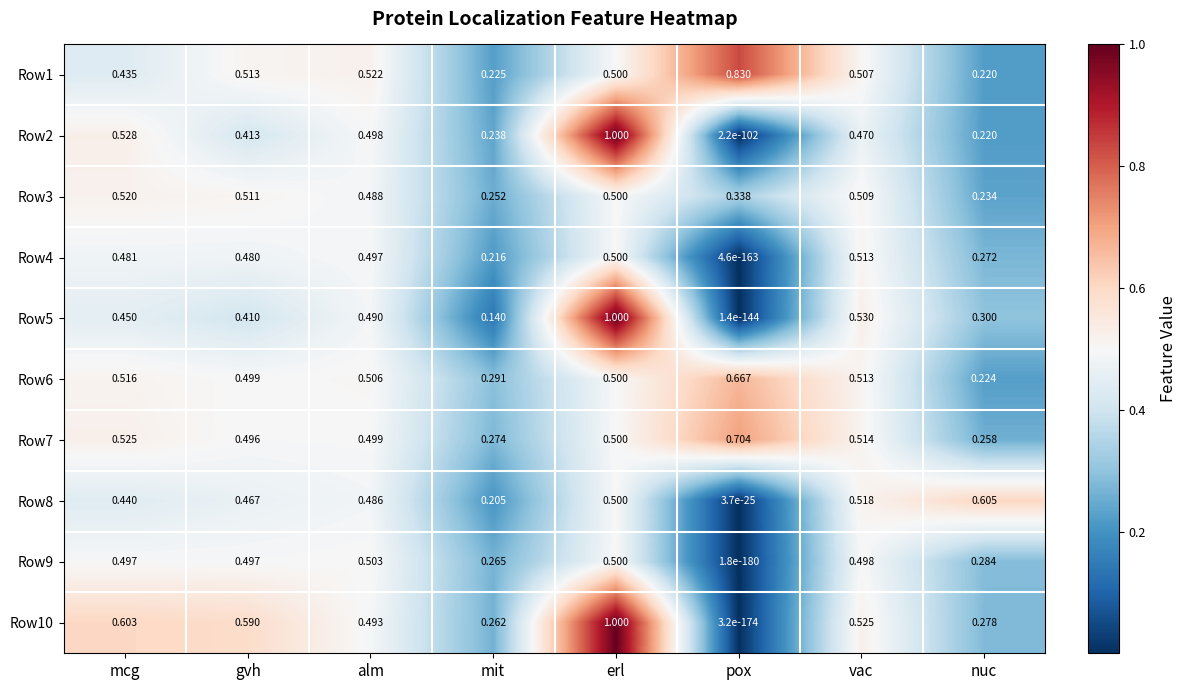

Count the number of categories in the chart.

8